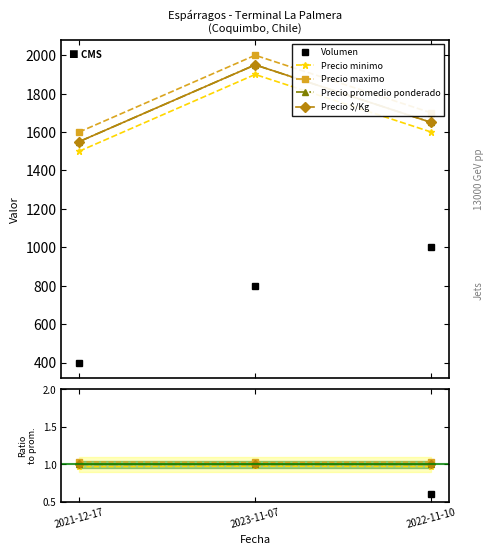

What is the label of the 3rd point from the left?

2022-11-10